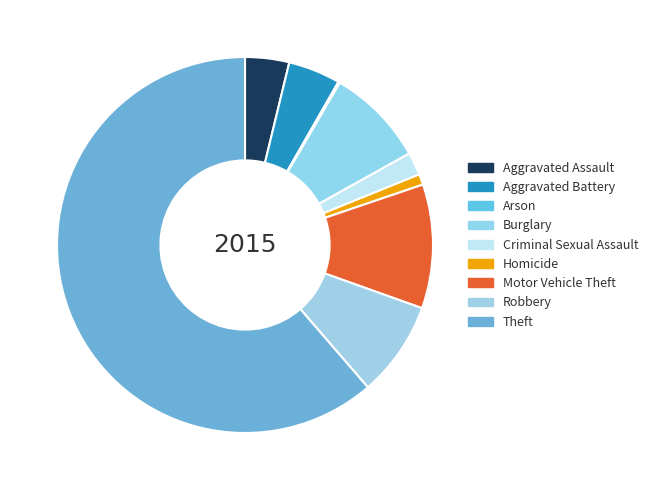

Which category accounts for the majority?

Theft